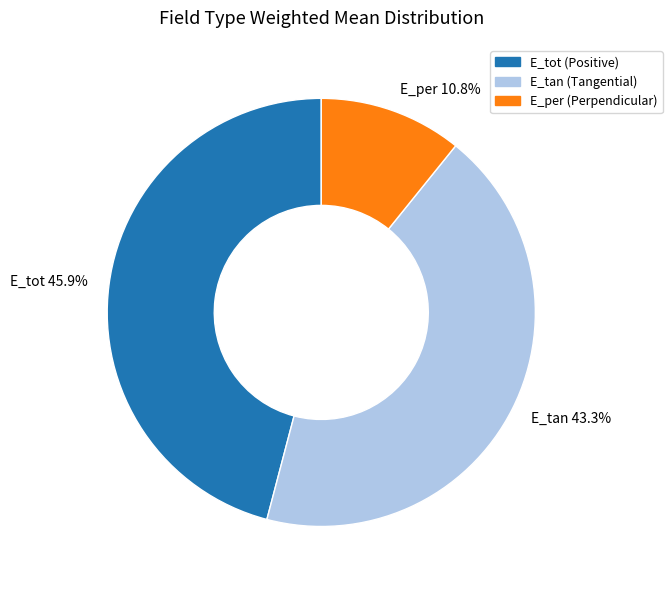

To the nearest percent, what portion does E_per represent?

11%